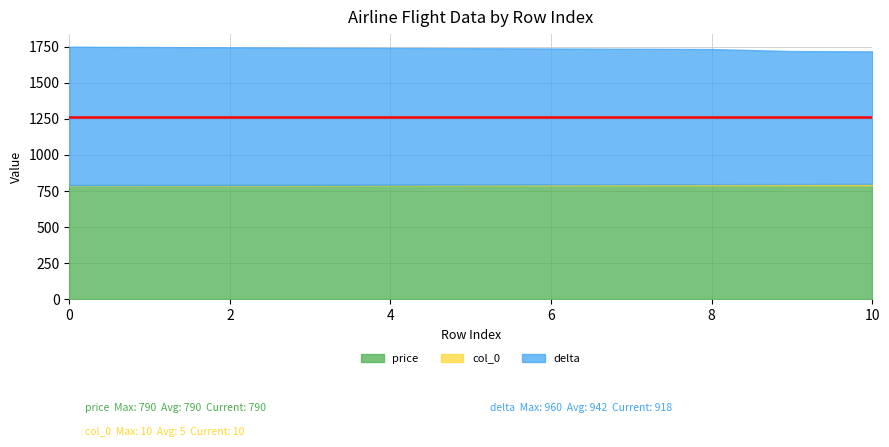

Is the value of price at 6 greater than the value of col_0 at 1?

Yes